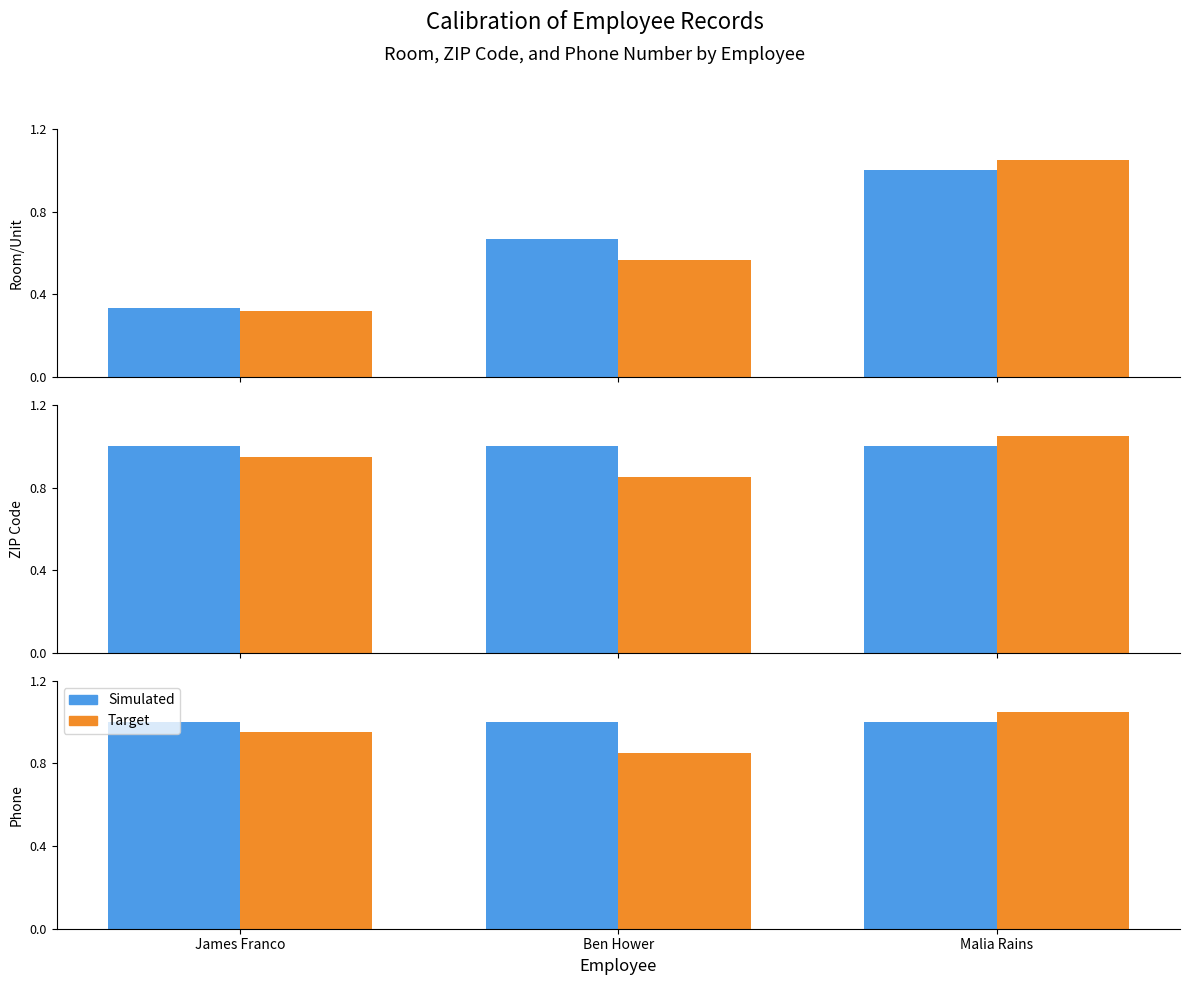

What are all the series names shown in the legend?

Simulated, Target